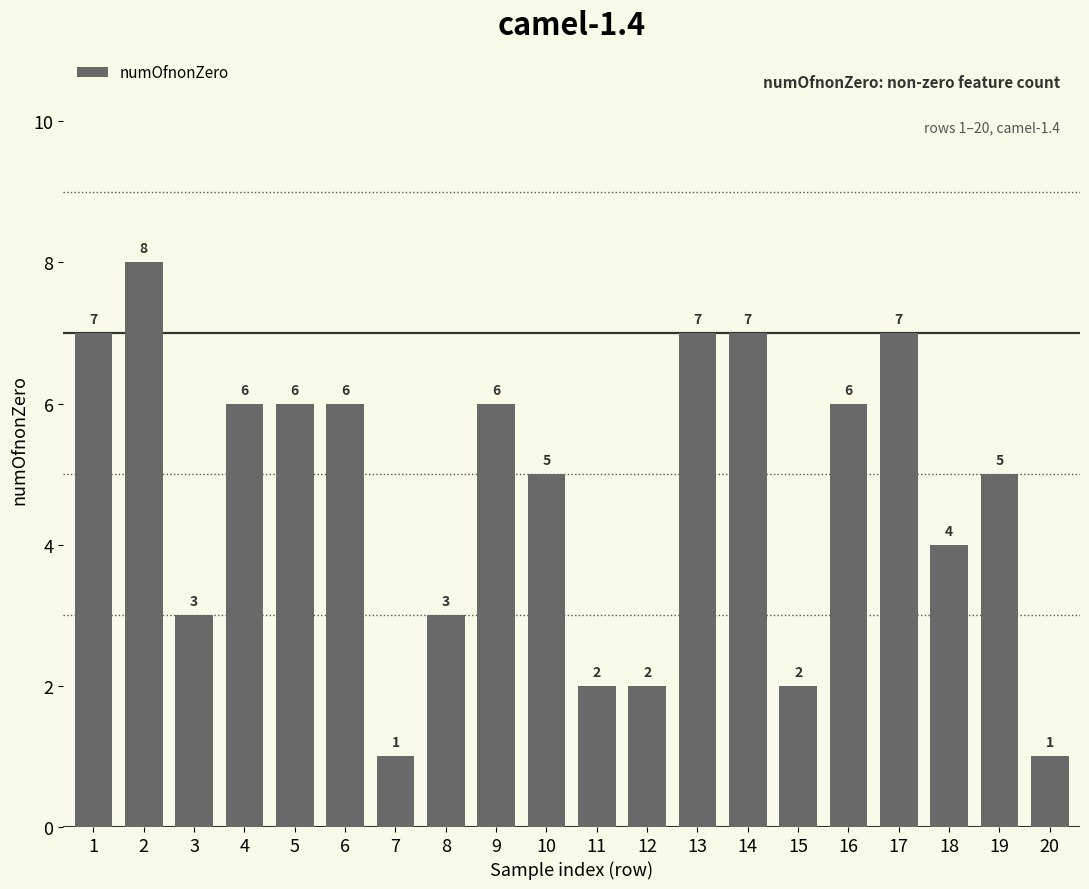

Where does the data first go above 6?

1